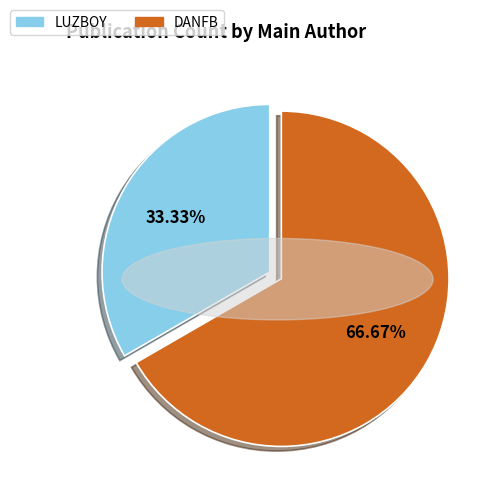

Does any single category account for the majority?

Yes